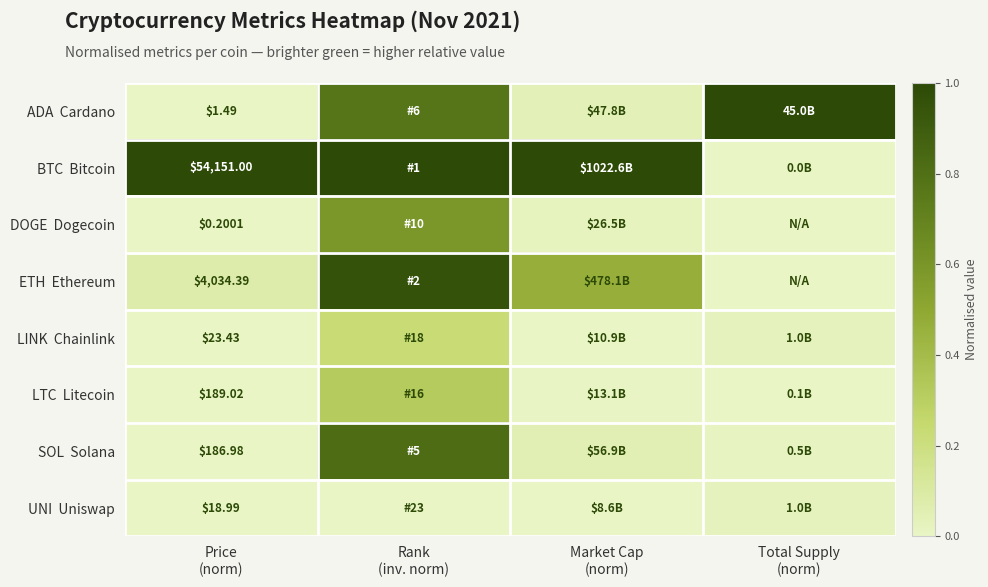

Rank the series by their maximum value, from highest to lowest.

ADA Cardano, BTC Bitcoin, ETH Ethereum, SOL Solana, DOGE Dogecoin, LTC Litecoin, LINK Chainlink, UNI Uniswap